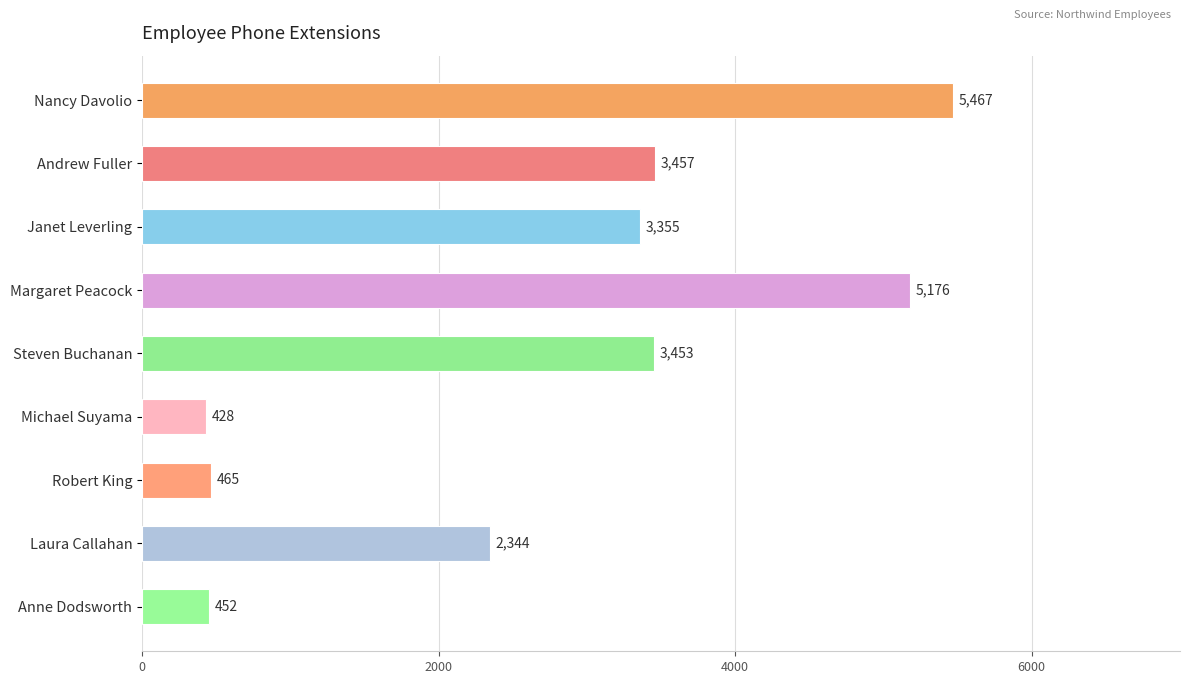

Does the chart contain any negative values?

No